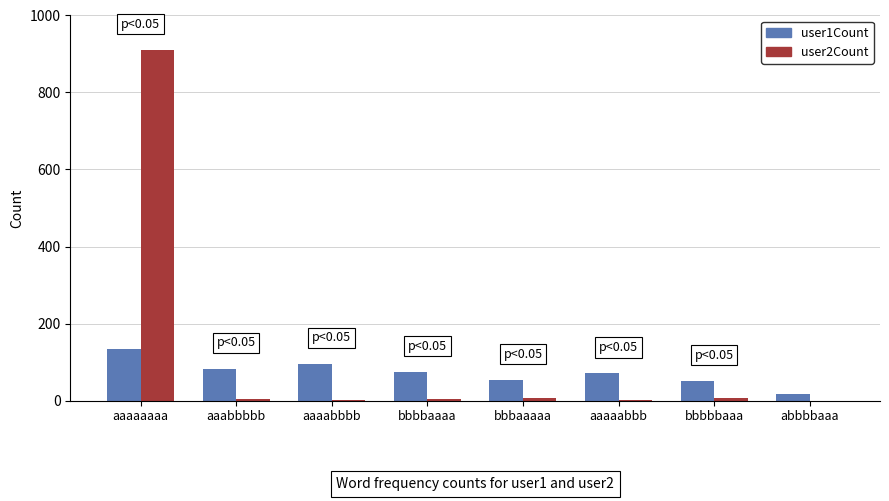

At which label does user1Count reach its peak?

aaaaaaaa